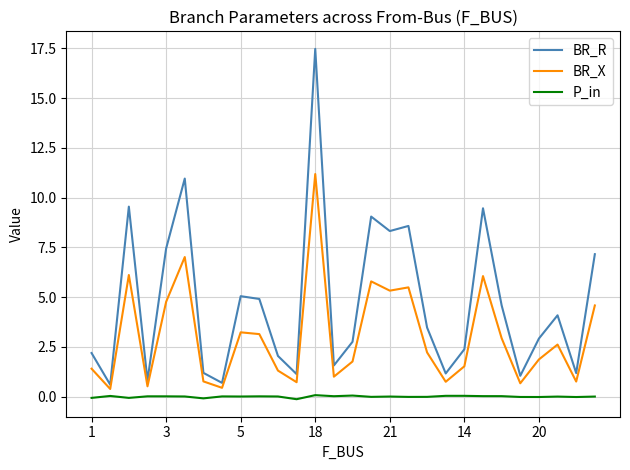

What is the minimum value for BR_X?

0.4